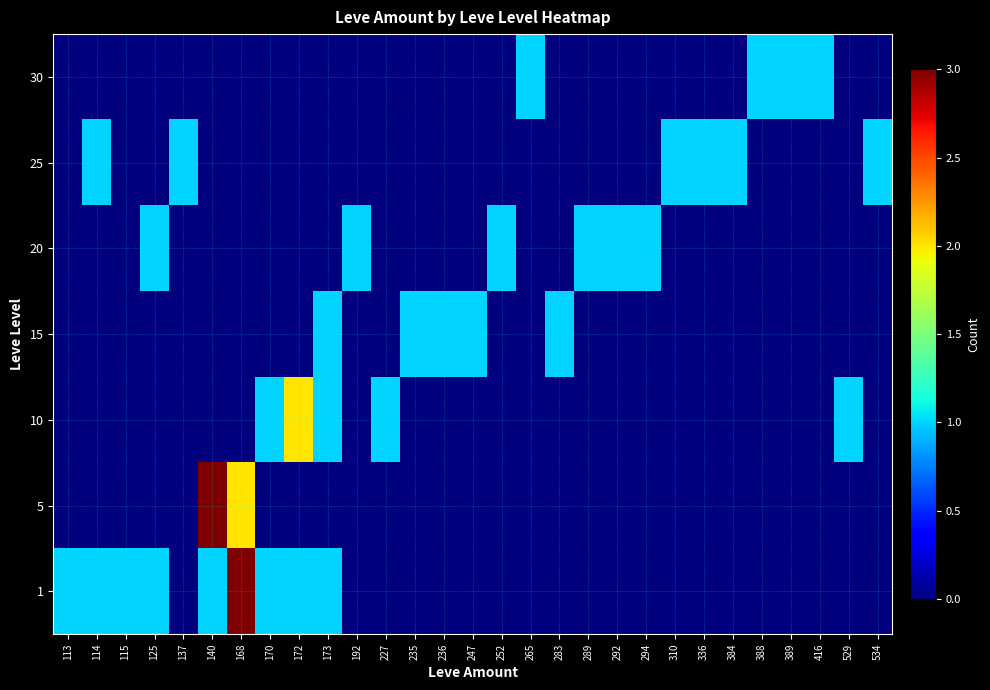

Reading left to right, what are all the values shown in this chart?

1: 113=1	114=1	115=1	125=1	137=0	140=1	168=3	170=1	172=1	173=1	192=0	227=0	235=0	236=0	247=0	252=0	265=0	283=0	289=0	292=0	294=0	310=0	336=0	384=0	388=0	389=0	416=0	529=0	534=0
5: 113=0	114=0	115=0	125=0	137=0	140=3	168=2	170=0	172=0	173=0	192=0	227=0	235=0	236=0	247=0	252=0	265=0	283=0	289=0	292=0	294=0	310=0	336=0	384=0	388=0	389=0	416=0	529=0	534=0
10: 113=0	114=0	115=0	125=0	137=0	140=0	168=0	170=1	172=2	173=1	192=0	227=1	235=0	236=0	247=0	252=0	265=0	283=0	289=0	292=0	294=0	310=0	336=0	384=0	388=0	389=0	416=0	529=1	534=0
15: 113=0	114=0	115=0	125=0	137=0	140=0	168=0	170=0	172=0	173=1	192=0	227=0	235=1	236=1	247=1	252=0	265=0	283=1	289=0	292=0	294=0	310=0	336=0	384=0	388=0	389=0	416=0	529=0	534=0
20: 113=0	114=0	115=0	125=1	137=0	140=0	168=0	170=0	172=0	173=0	192=1	227=0	235=0	236=0	247=0	252=1	265=0	283=0	289=1	292=1	294=1	310=0	336=0	384=0	388=0	389=0	416=0	529=0	534=0
25: 113=0	114=1	115=0	125=0	137=1	140=0	168=0	170=0	172=0	173=0	192=0	227=0	235=0	236=0	247=0	252=0	265=0	283=0	289=0	292=0	294=0	310=1	336=1	384=1	388=0	389=0	416=0	529=0	534=1
30: 113=0	114=0	115=0	125=0	137=0	140=0	168=0	170=0	172=0	173=0	192=0	227=0	235=0	236=0	247=0	252=0	265=1	283=0	289=0	292=0	294=0	310=0	336=0	384=0	388=1	389=1	416=1	529=0	534=0